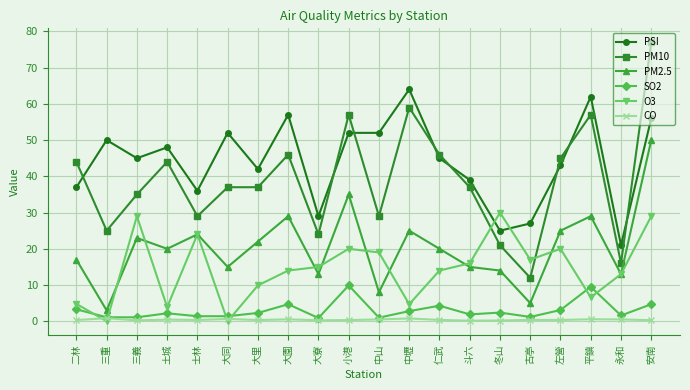

Is the value of SO2 at 中山 greater than the value of PM10 at 三義?

No